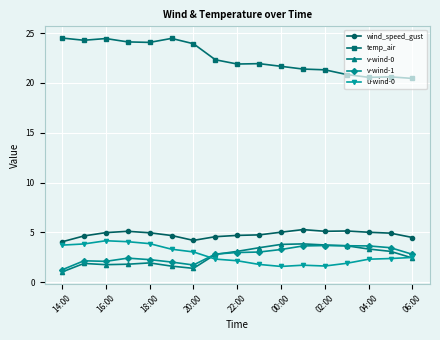

Which series has the largest range (max minus min)?

temp_air